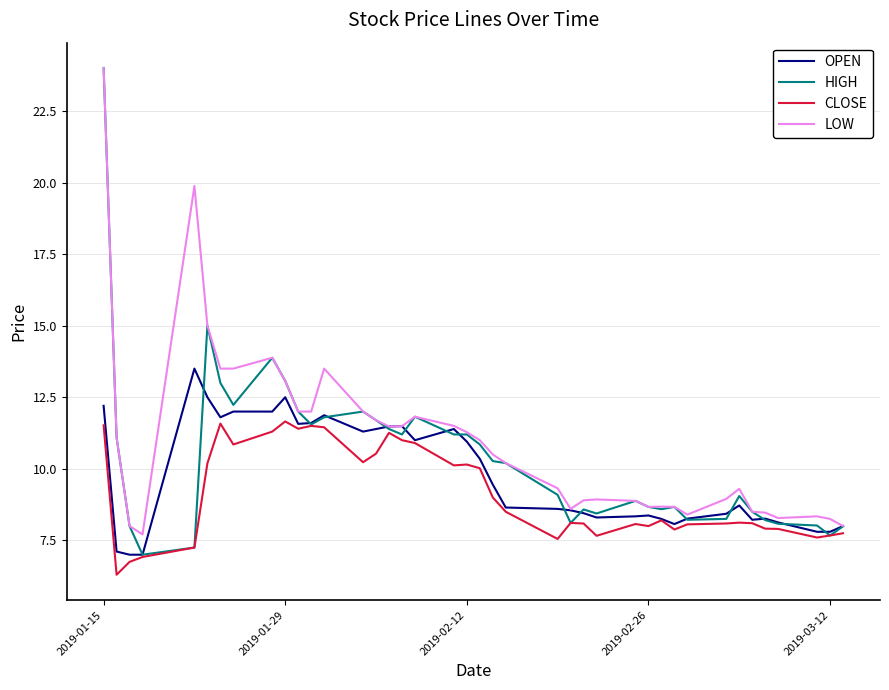

What is the greatest value displayed?

24.0